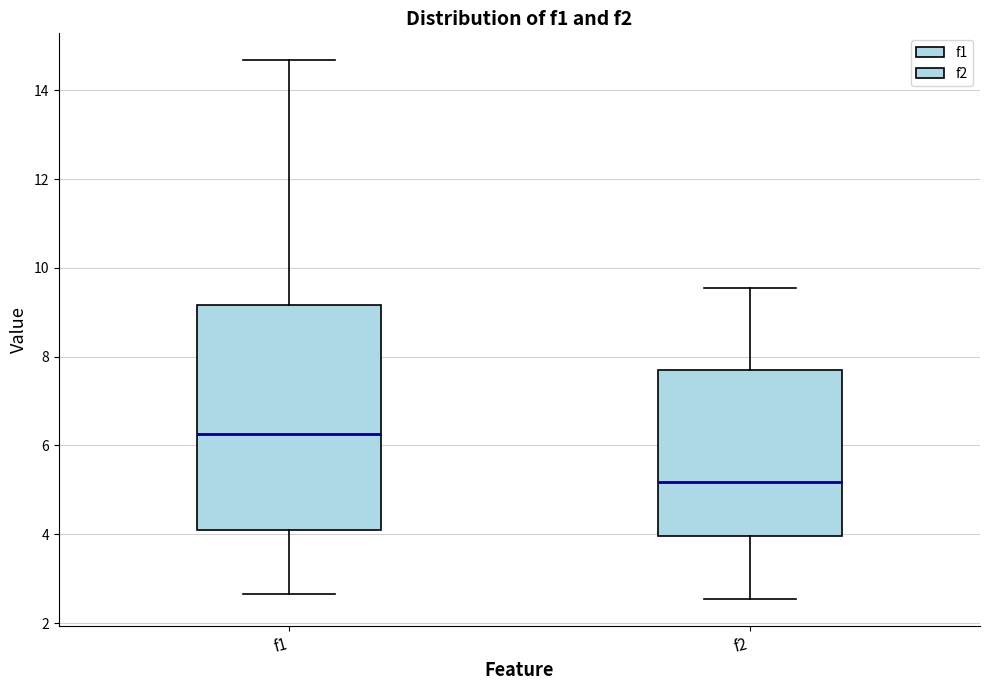

Reading left to right, read every box against the y-axis: the position of its median line, the range the box covers, and the ends of its whiskers. The values are not printed on the chart, so give them approximately, as read against the axis.

f1: median 6.2, box 4.0 to 9.2, whiskers 2.6 to 14.6
f2: median 5.2, box 4.0 to 7.6, whiskers 2.6 to 9.6